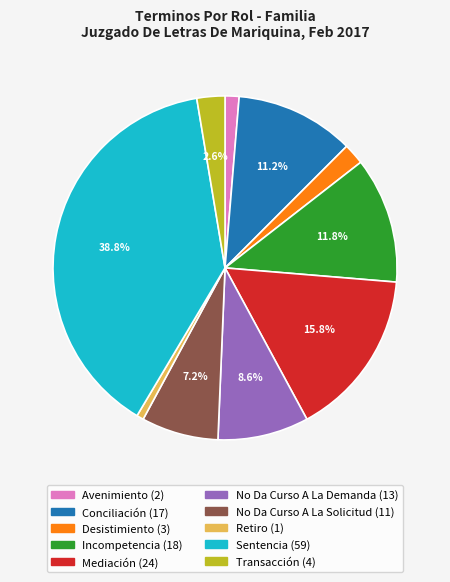

Does Retiro represent more than half of the total?

No